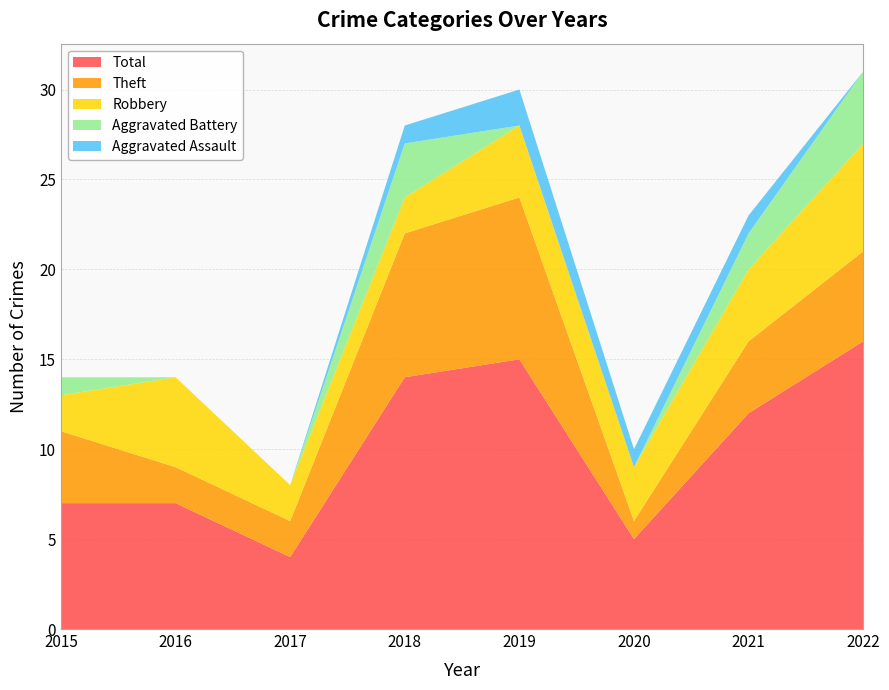

Reading right to left, transcribe all the data shown in this chart.

Aggravated Assault: 2022=0	2021=1	2020=1	2019=2	2018=1	2017=0	2016=0	2015=0
Aggravated Battery: 2022=4	2021=2	2020=0	2019=0	2018=3	2017=0	2016=0	2015=1
Robbery: 2022=6	2021=4	2020=3	2019=4	2018=2	2017=2	2016=5	2015=2
Theft: 2022=5	2021=4	2020=1	2019=9	2018=8	2017=2	2016=2	2015=4
Total: 2022=16	2021=12	2020=5	2019=15	2018=14	2017=4	2016=7	2015=7